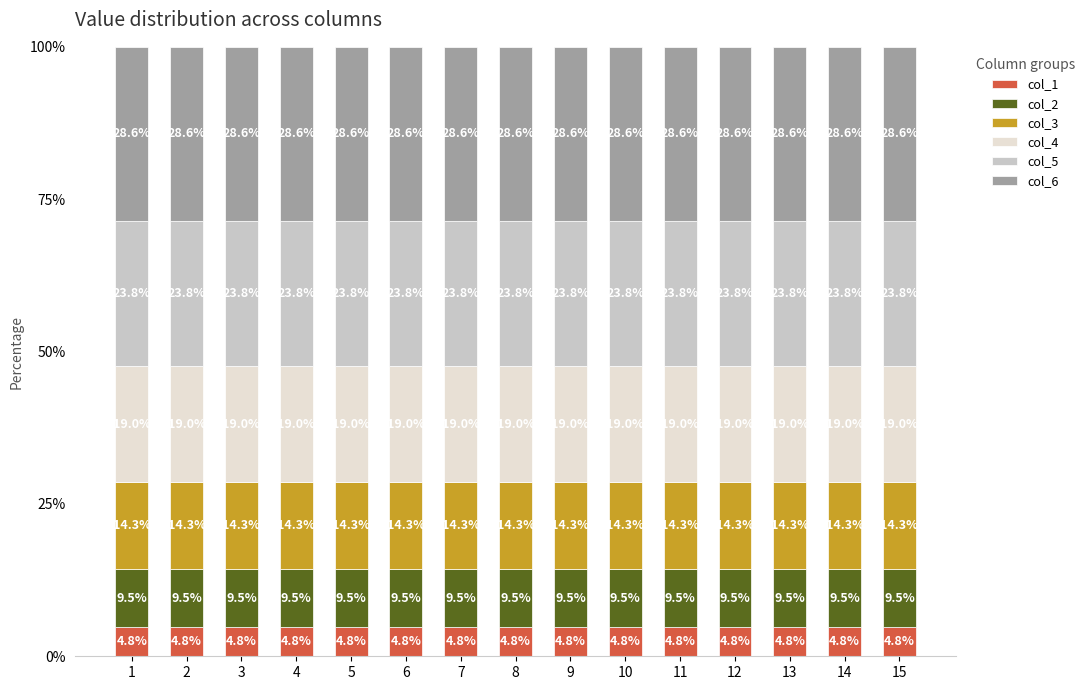

The value of col_1 at 9 is 4.8. True or false?

True